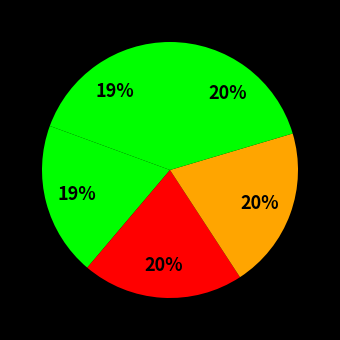

Count the number of slices in the pie.

5